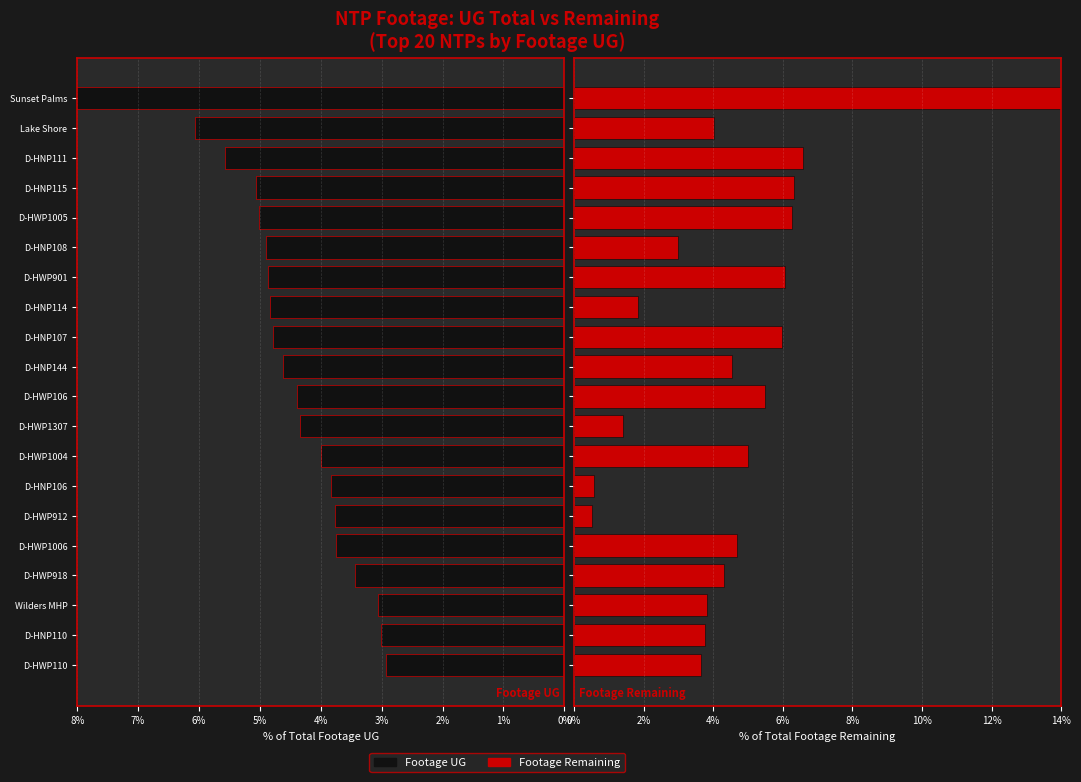

List the series in order of their overall mean, highest first.

Footage Remaining, Footage UG